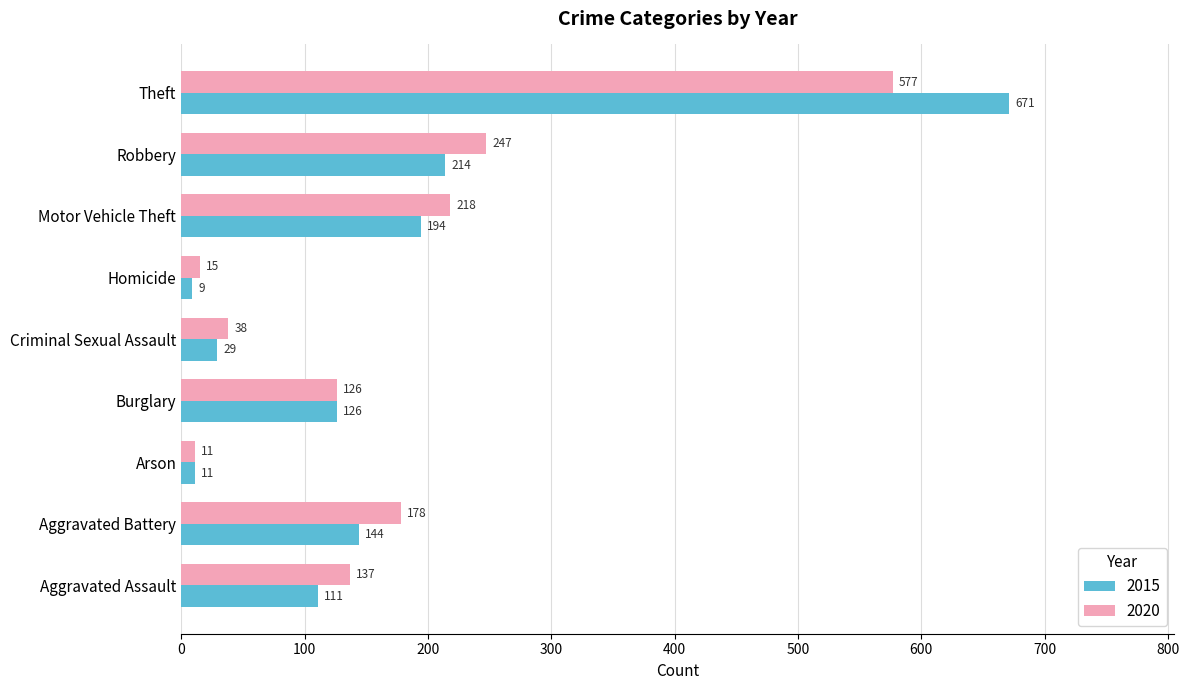

True or false: 2020 has a value of 296 at Aggravated Battery.

False